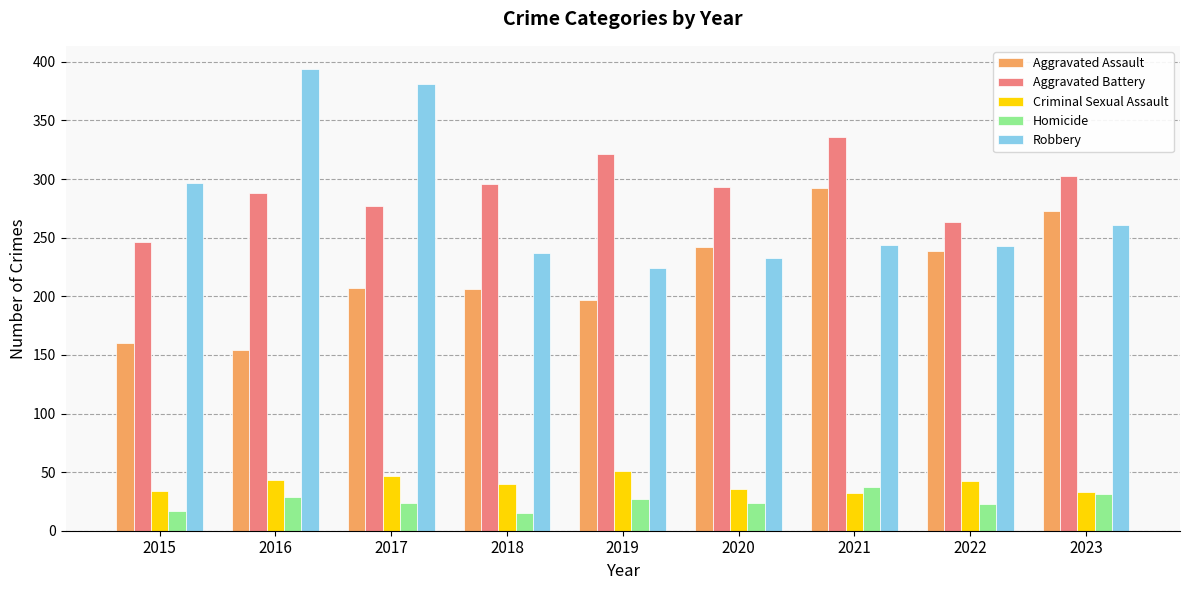

What are all the series names shown in the legend?

Aggravated Assault, Aggravated Battery, Criminal Sexual Assault, Homicide, Robbery